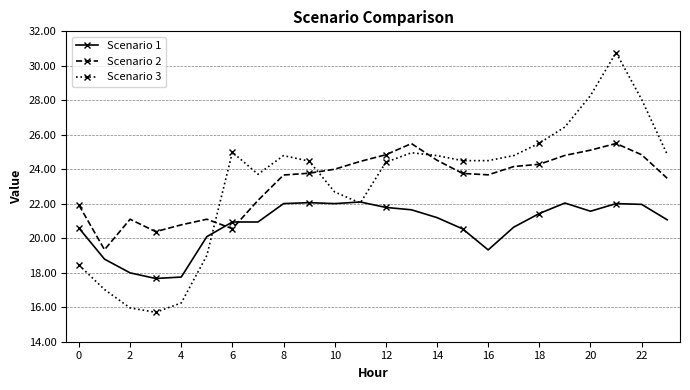

What is the minimum value shown in the chart?

15.7